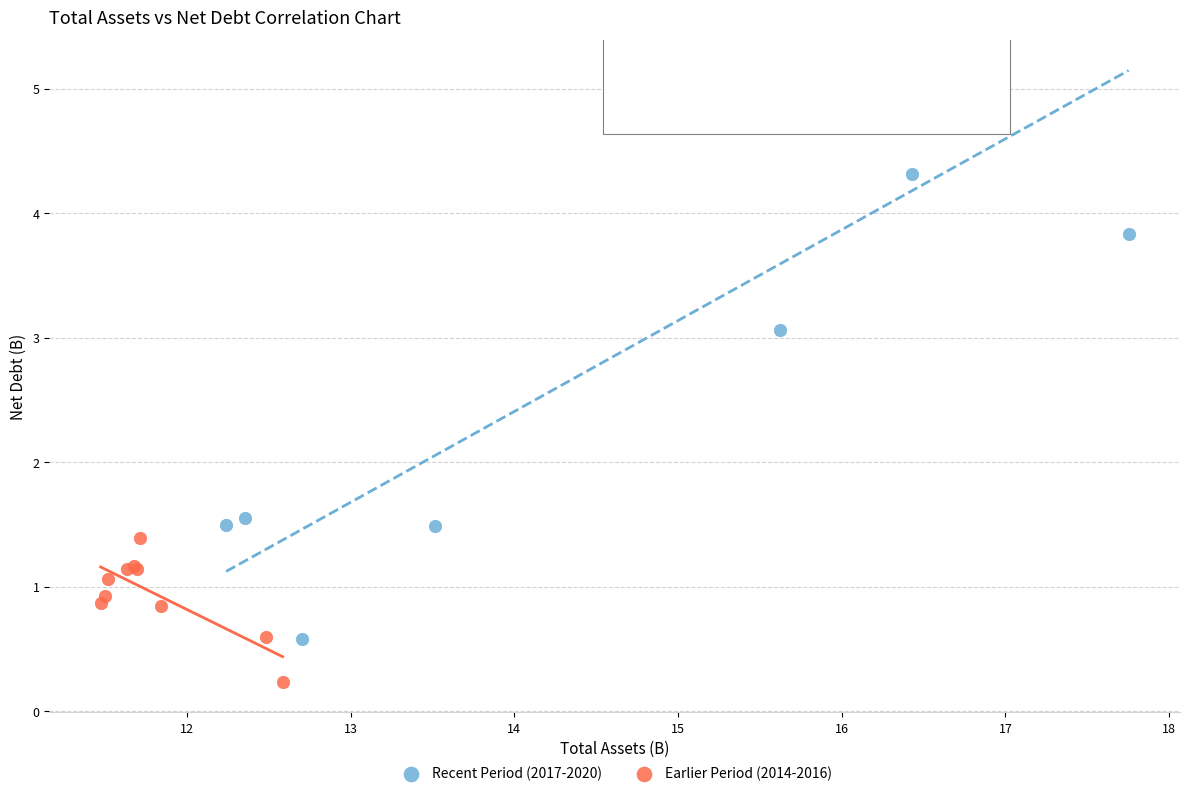

Which series reaches the maximum Y coordinate?

Recent Period (2017-2020)